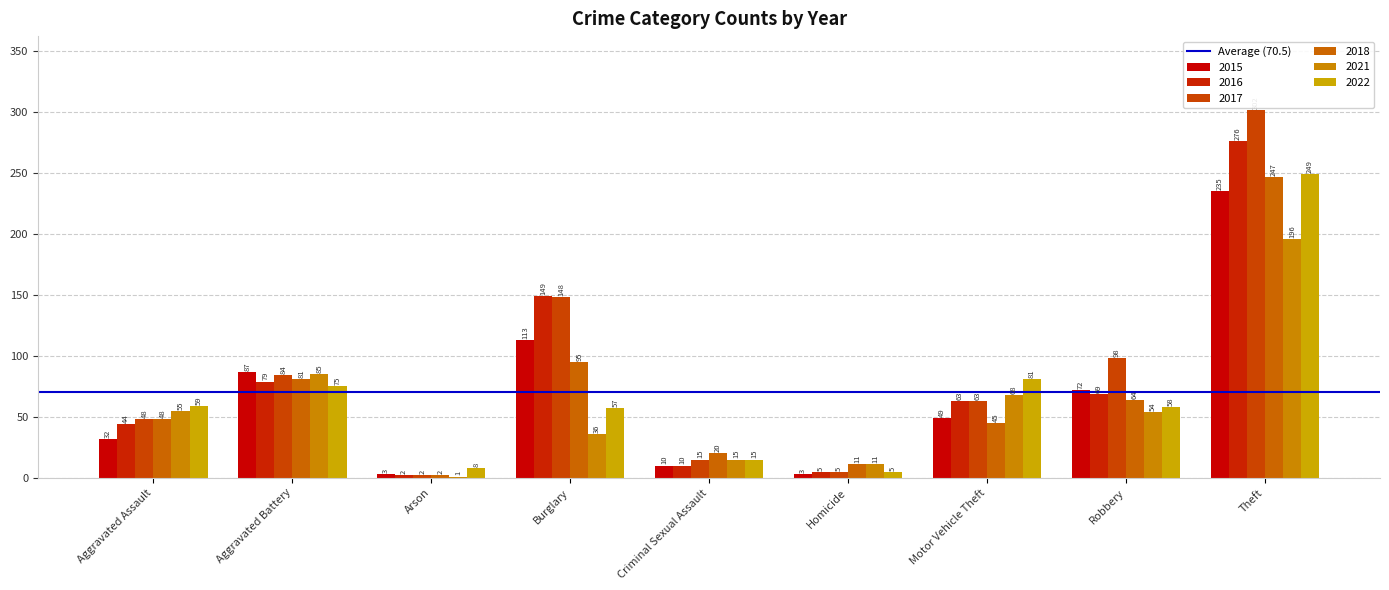

At which label is 2022 closest to 127?

Motor Vehicle Theft